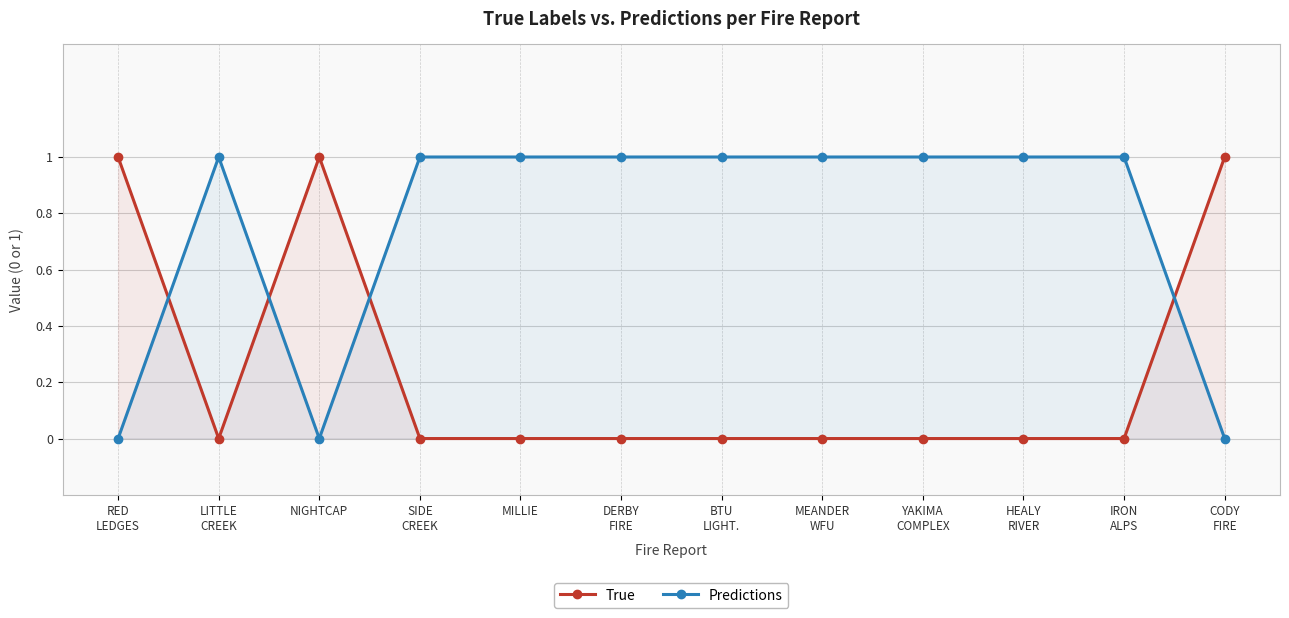

Does the chart display data point markers on the line(s)?

Yes